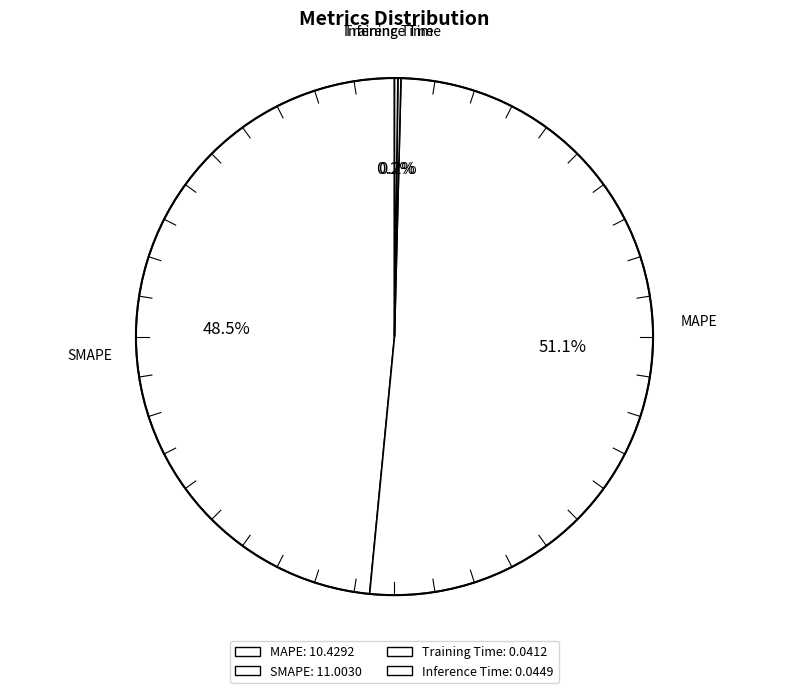

Which category has the smallest portion of the pie?

Training Time